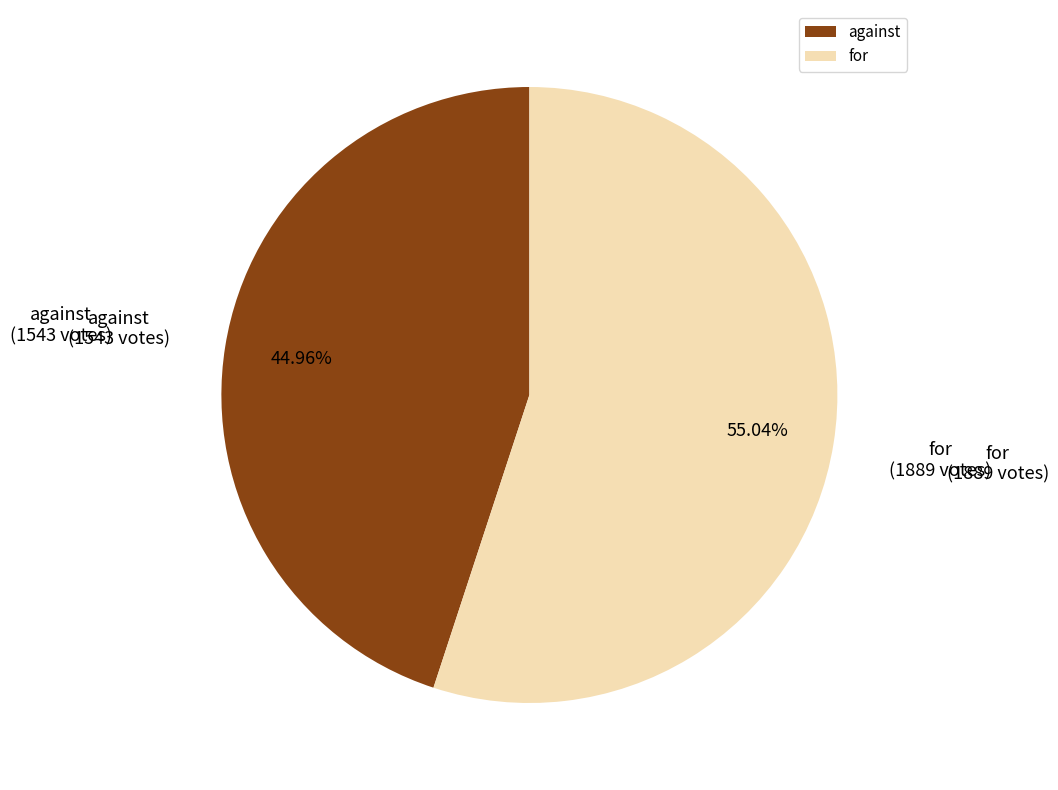

What is the smallest slice in the pie chart?

against